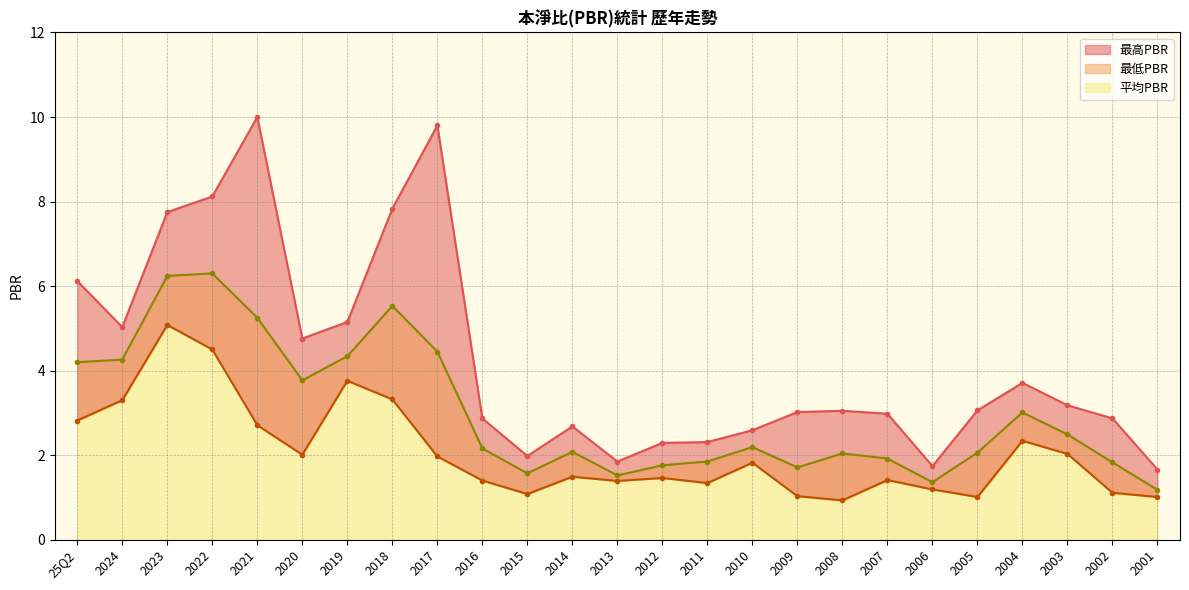

Reading left to right, list all the values displayed in this chart.

最高PBR: 6.1	5.0	7.8	8.1	10.0	4.8	5.2	7.8	9.8	2.9	2.0	2.7	1.9	2.3	2.3	2.6	3.0	3.0	3.0	1.7	3.1	3.7	3.2	2.9	1.7
最低PBR: 2.8	3.3	5.1	4.5	2.7	2.0	3.8	3.3	2.0	1.4	1.1	1.5	1.4	1.5	1.3	1.8	1.0	0.9	1.4	1.2	1.0	2.3	2.0	1.1	1.0
平均PBR: 4.2	4.3	6.2	6.3	5.2	3.8	4.3	5.5	4.5	2.2	1.6	2.1	1.5	1.8	1.9	2.2	1.7	2.0	1.9	1.4	2.1	3.0	2.5	1.8	1.2